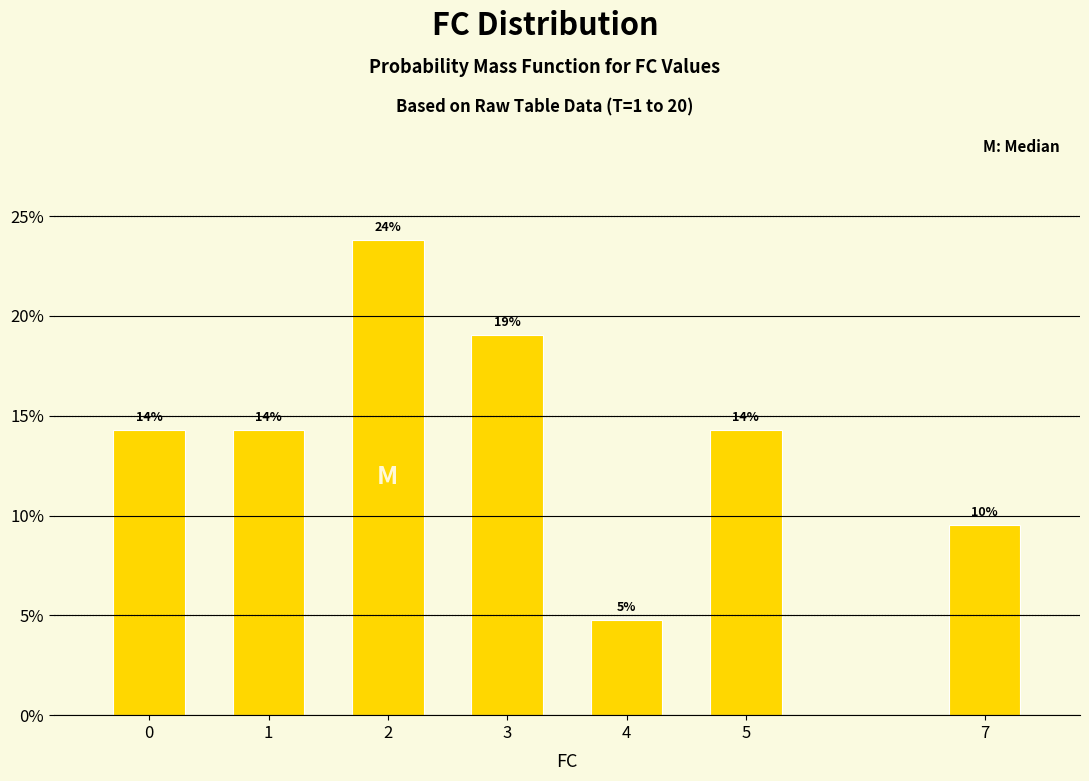

How many bars are there in total?

7